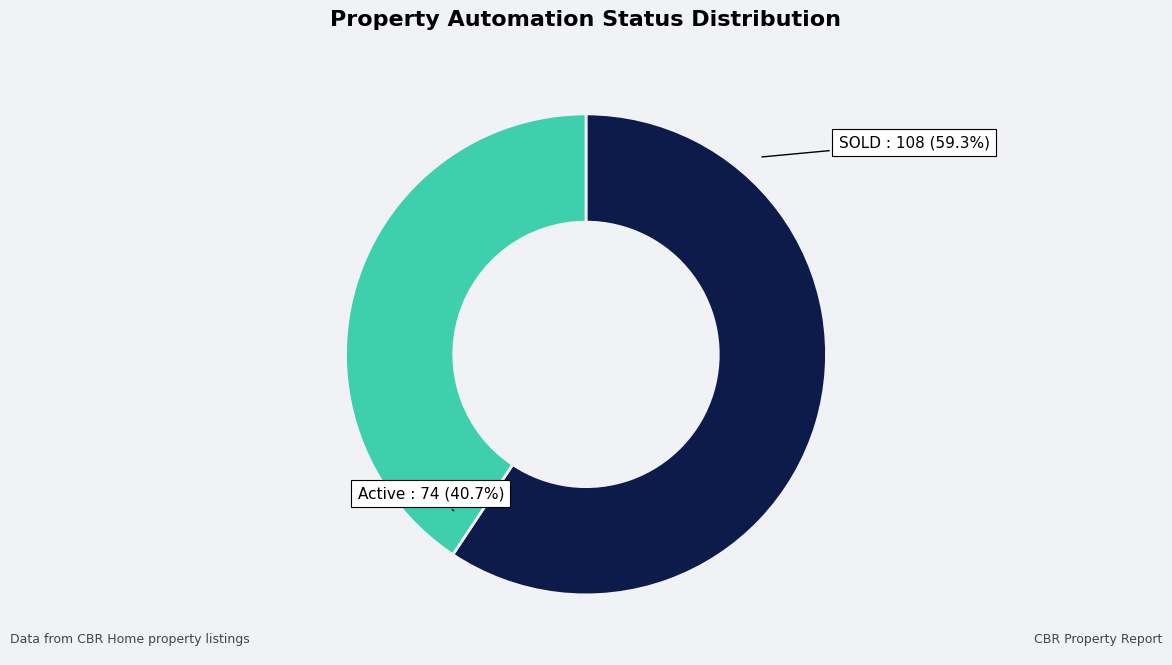

What percentage is the Active slice, to the nearest percent?

41%